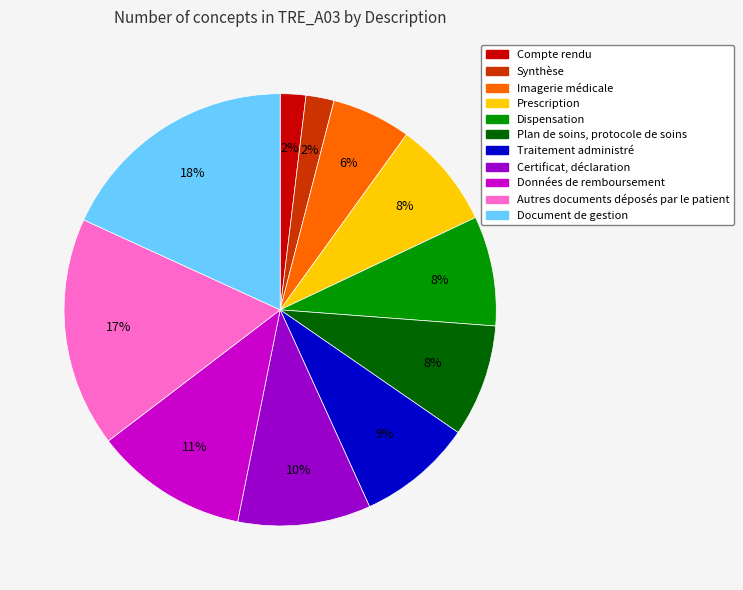

To the nearest percent, what portion does Plan de soins, protocole de soins represent?

8%